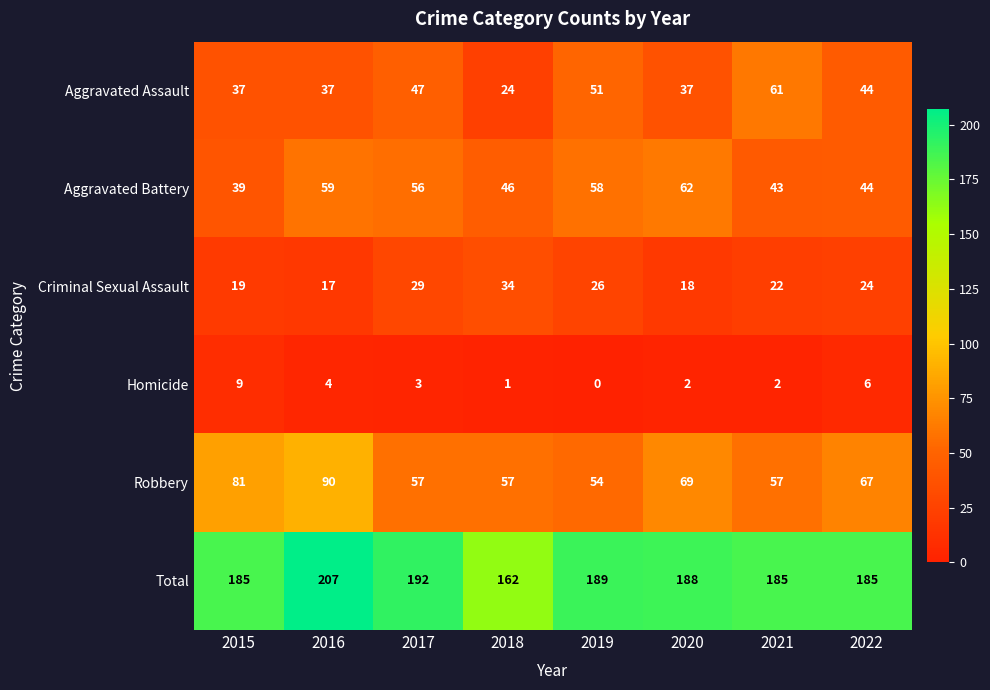

Rank the series by their maximum value, from highest to lowest.

Total, Robbery, Aggravated Battery, Aggravated Assault, Criminal Sexual Assault, Homicide